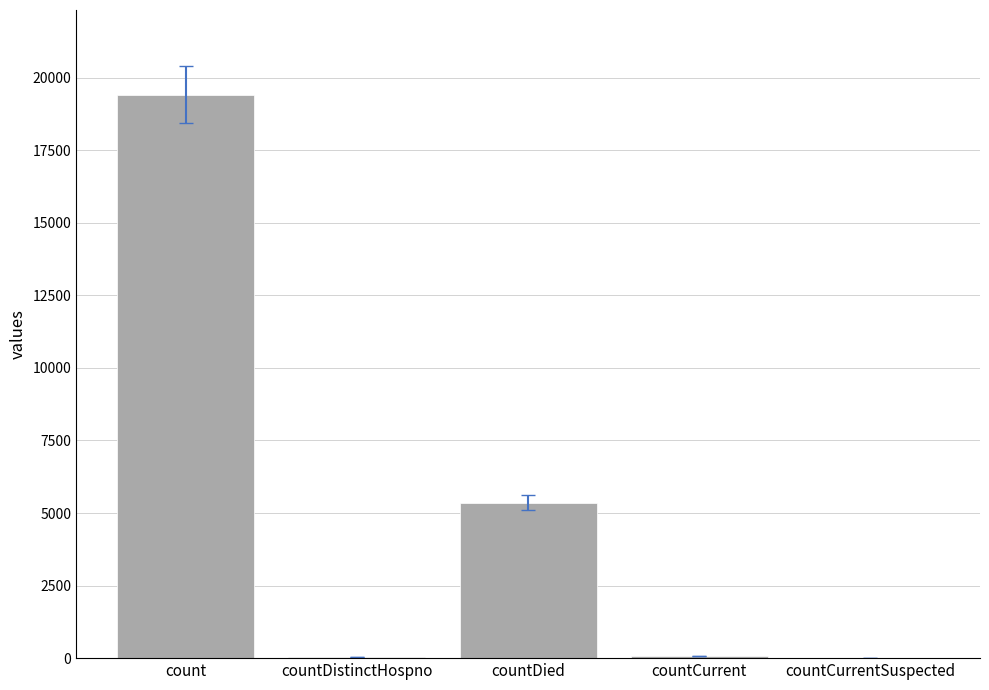

What is the maximum value shown in the chart?

19420